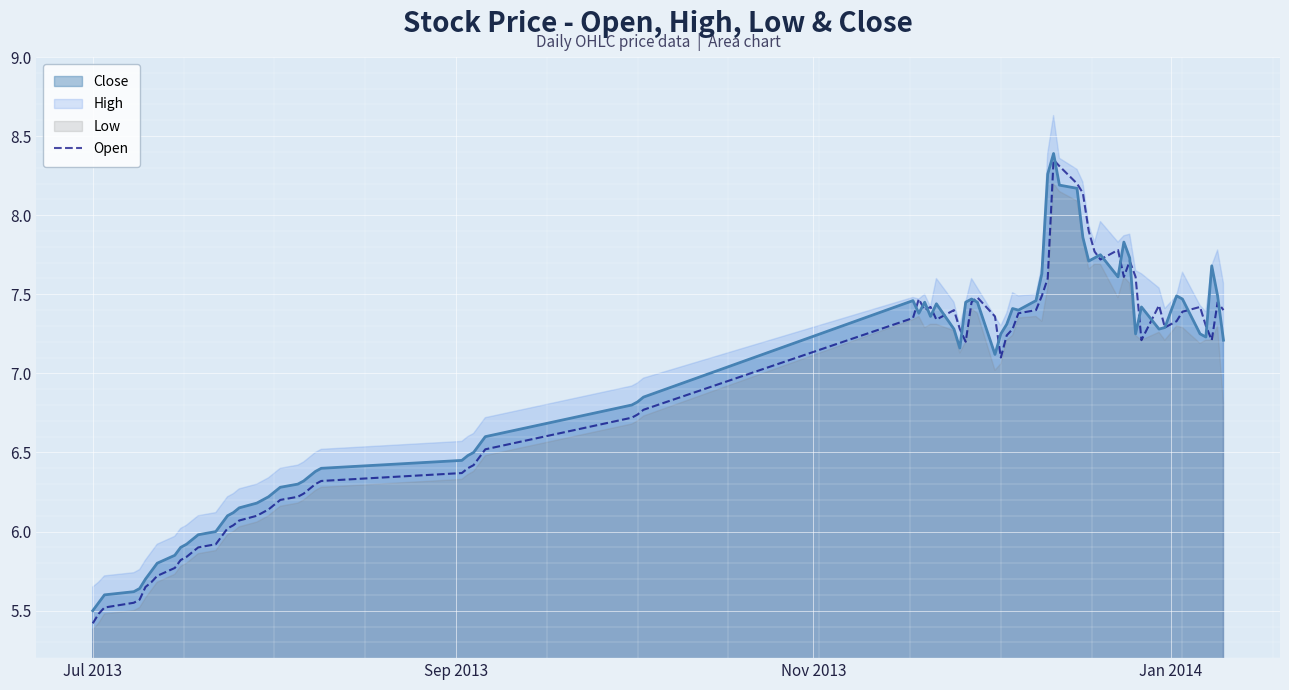

Is it true that Close equals 3.0 at 2013-12-02?

False